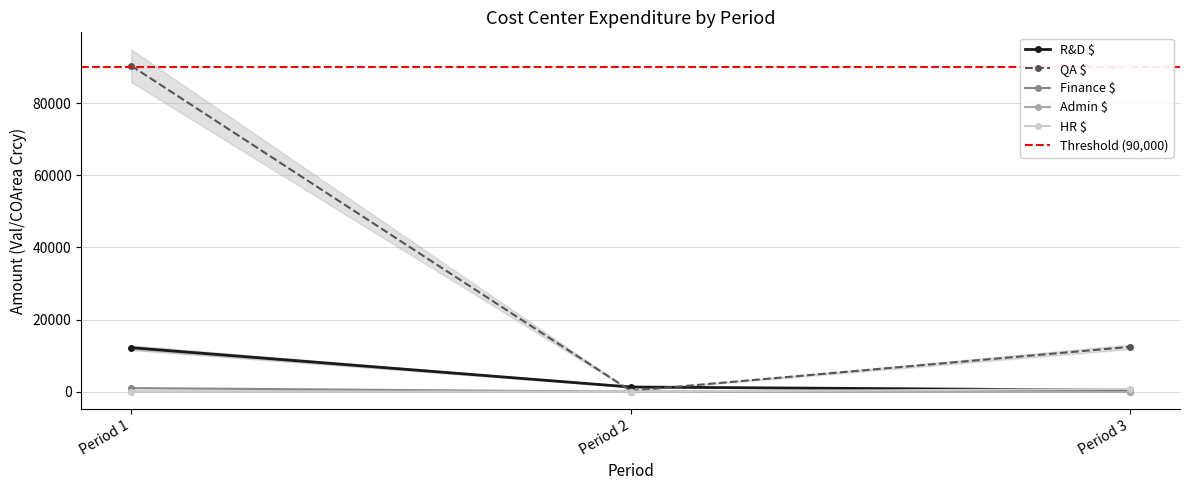

Which has a higher value, Period 3 or Period 2?

Period 2